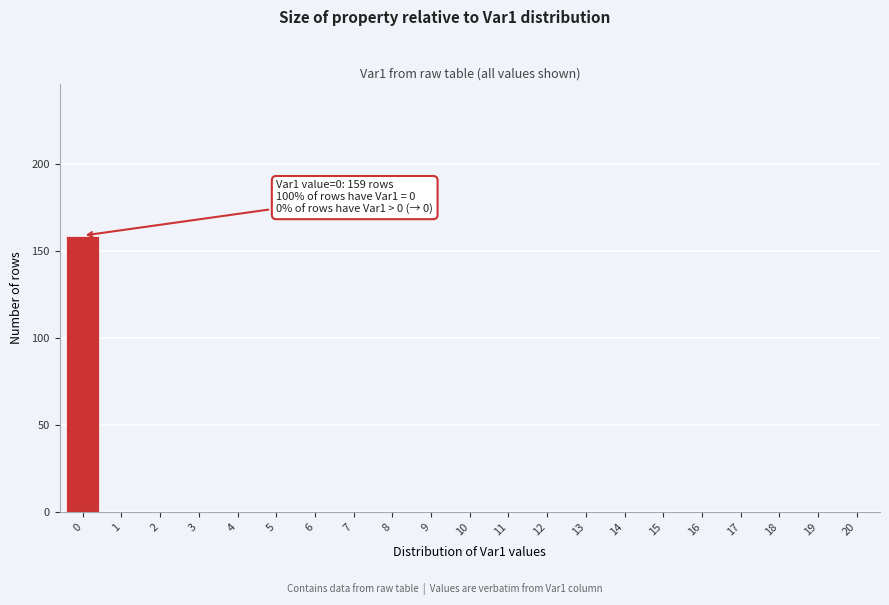

Over which range of the x-axis is the bar tallest?

-0.5 to 0.5